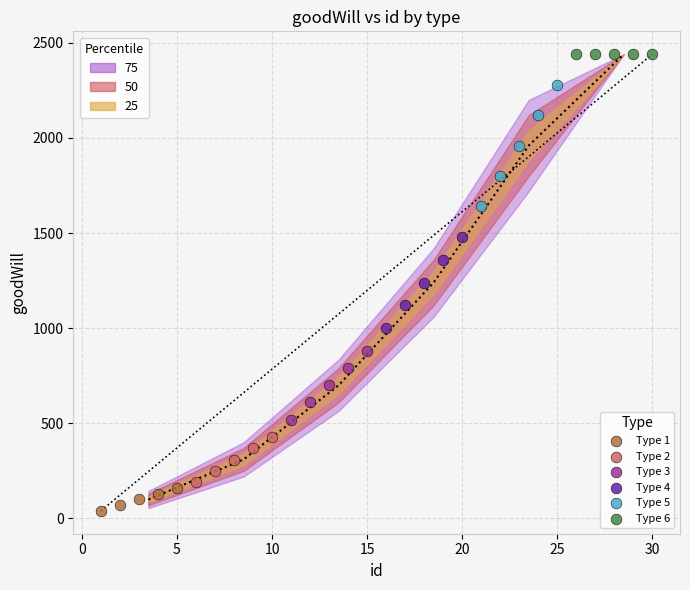

Which series reaches the maximum Y coordinate?

Type 6